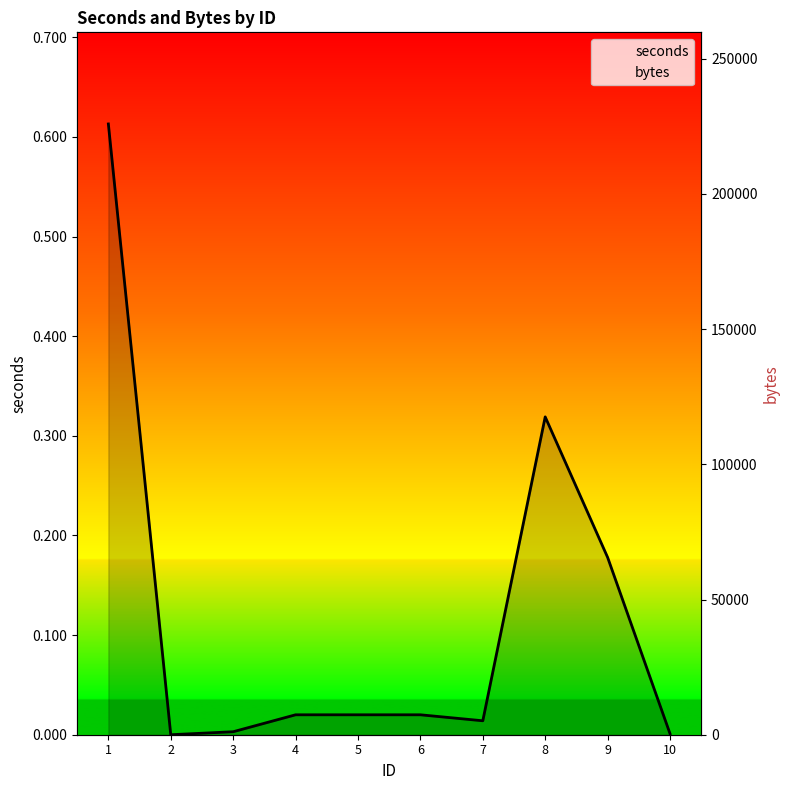

What is the value of the bytes point at the 10th from the left?

44.0